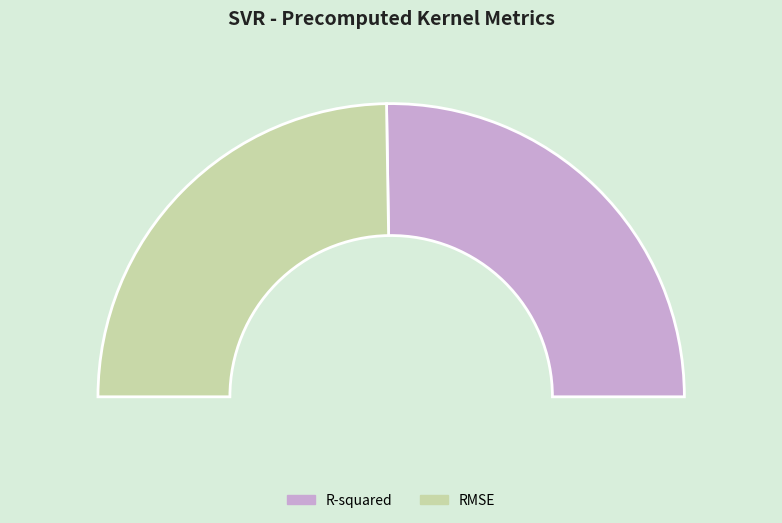

To the nearest percent, what portion does RMSE represent?

49%